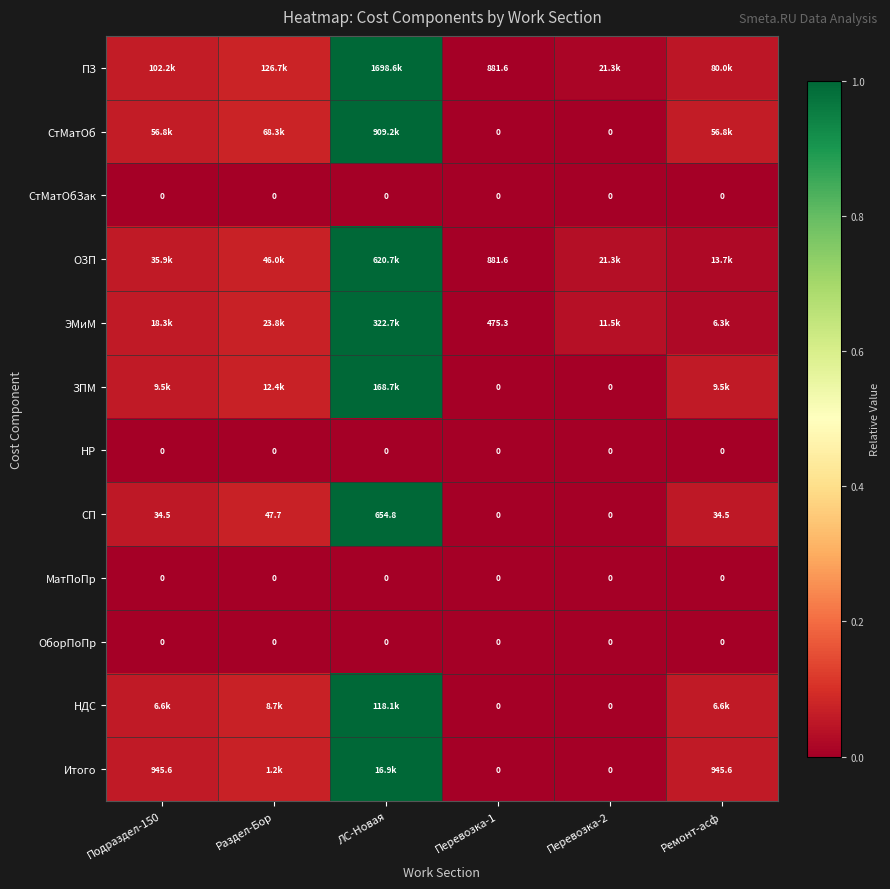

List the labels in order of ЗПМ value, largest first.

ЛС-Новая, Раздел-Бор, Подраздел-150, Ремонт-асф, Перевозка-1, Перевозка-2